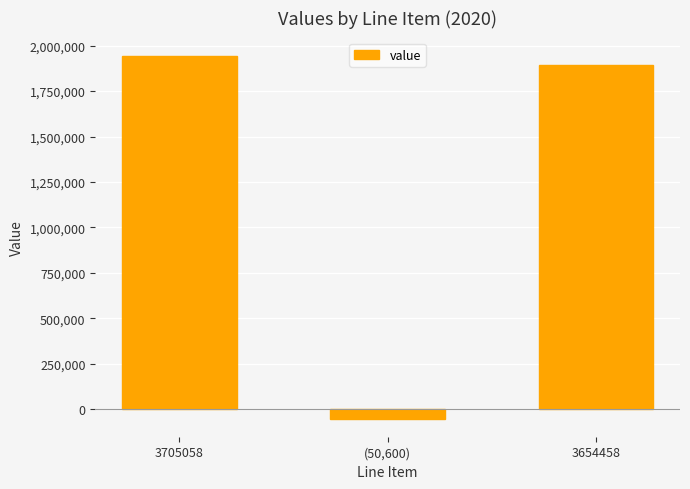

What is the maximum value shown in the chart?

1944366